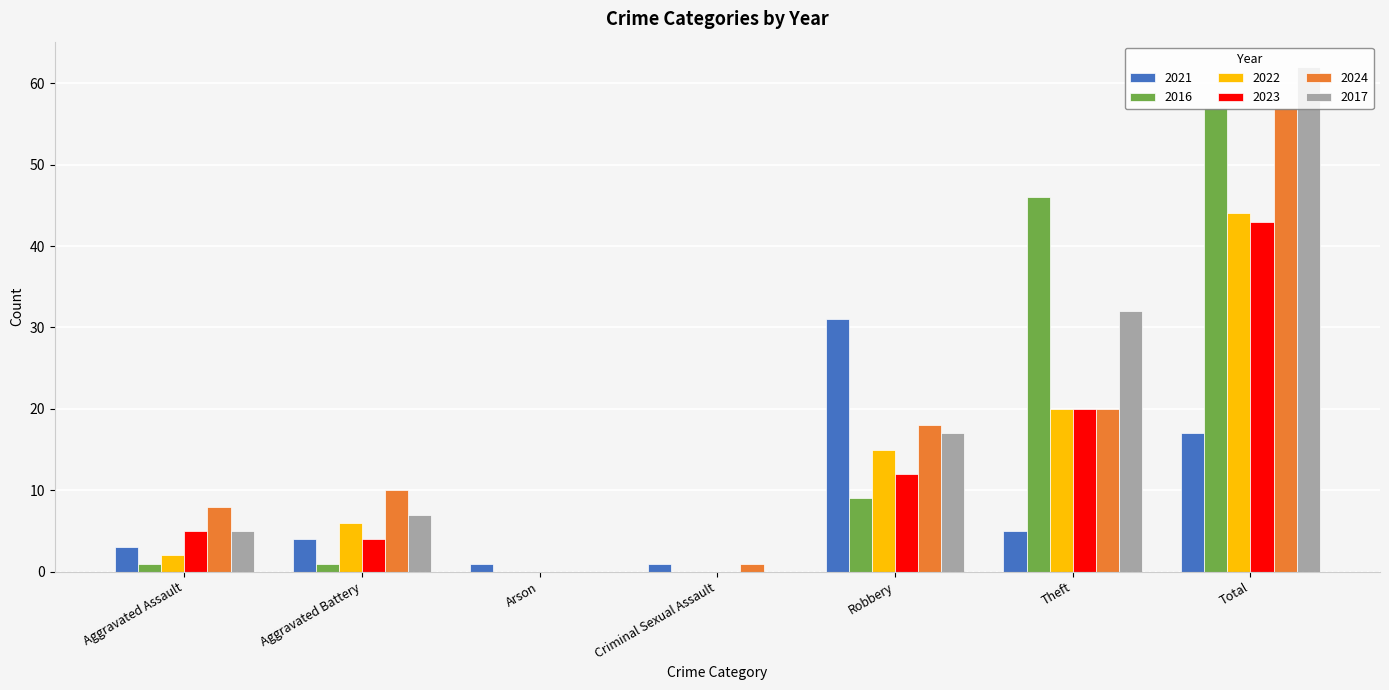

Count the number of categories in the chart.

7